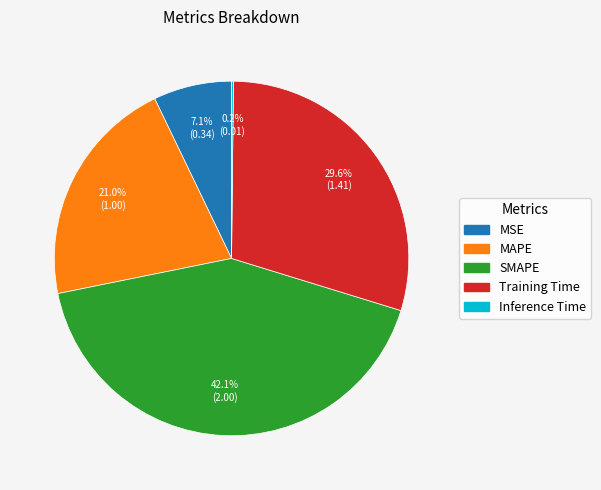

What percentage is the MAPE slice, to the nearest percent?

21%